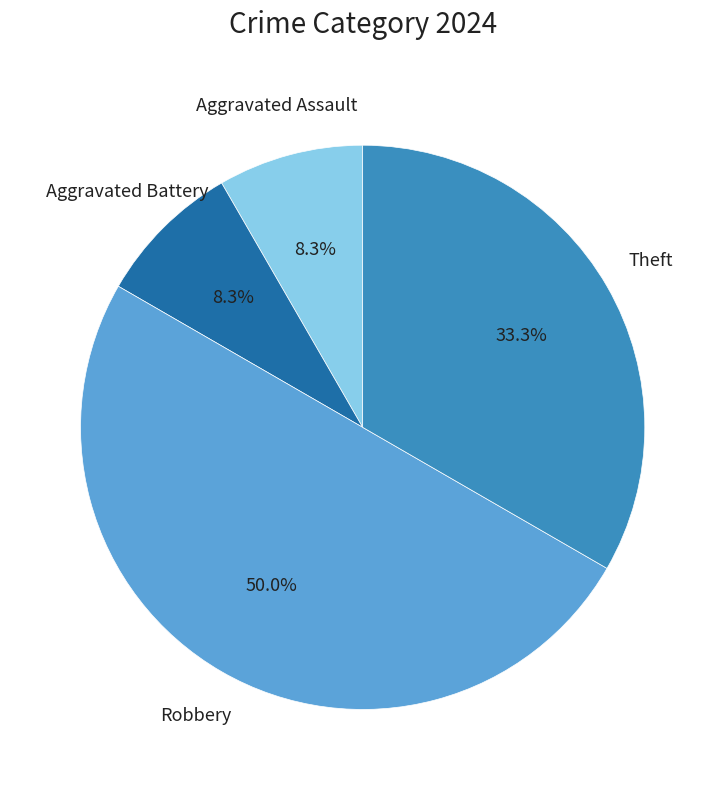

What is the majority slice?

Robbery